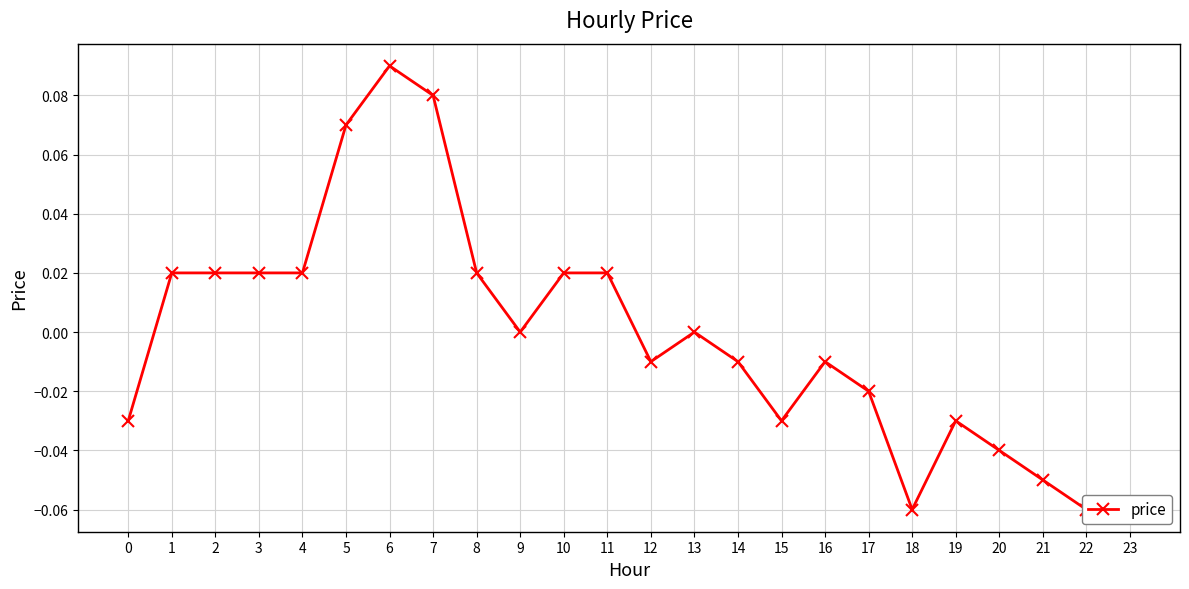

How many negative values are there?

12